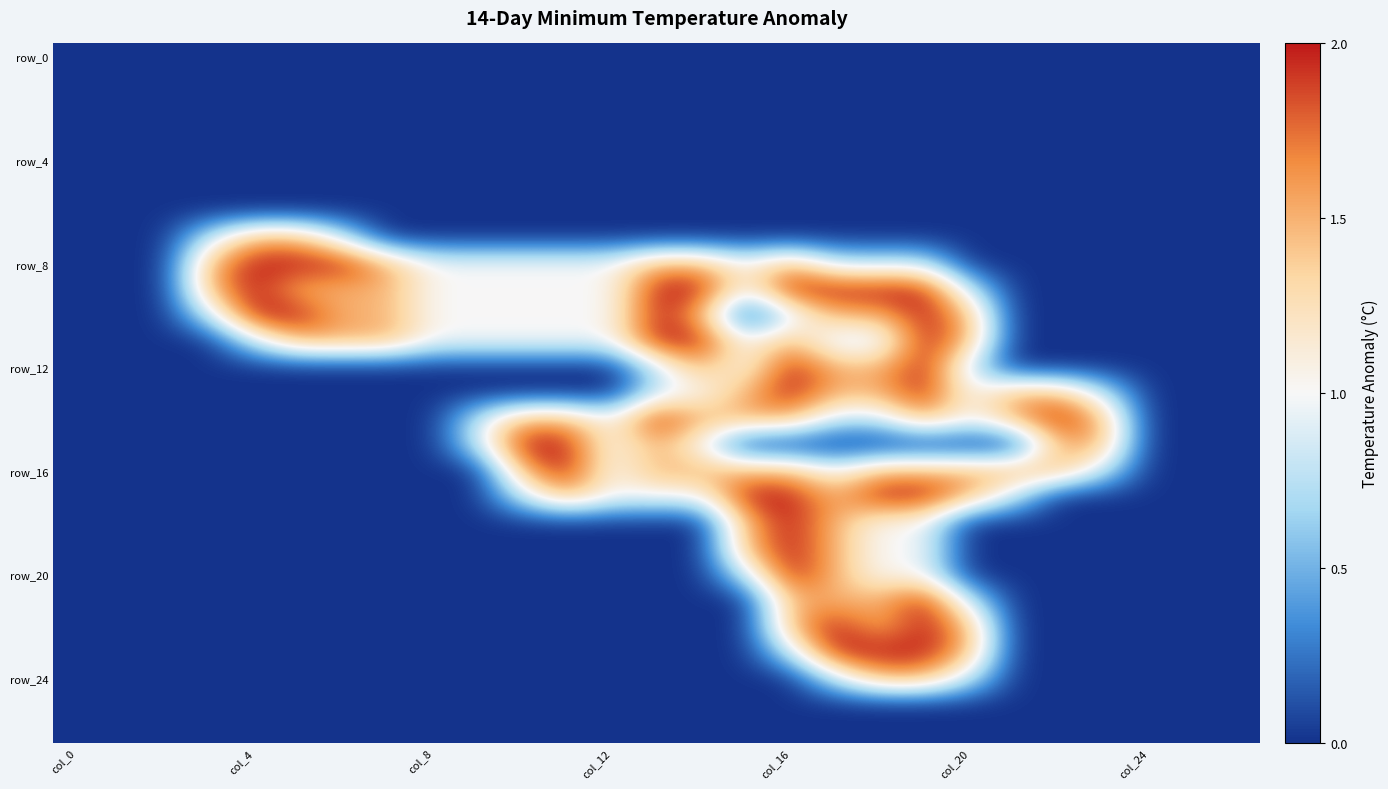

Count the number of categories in the chart.

27